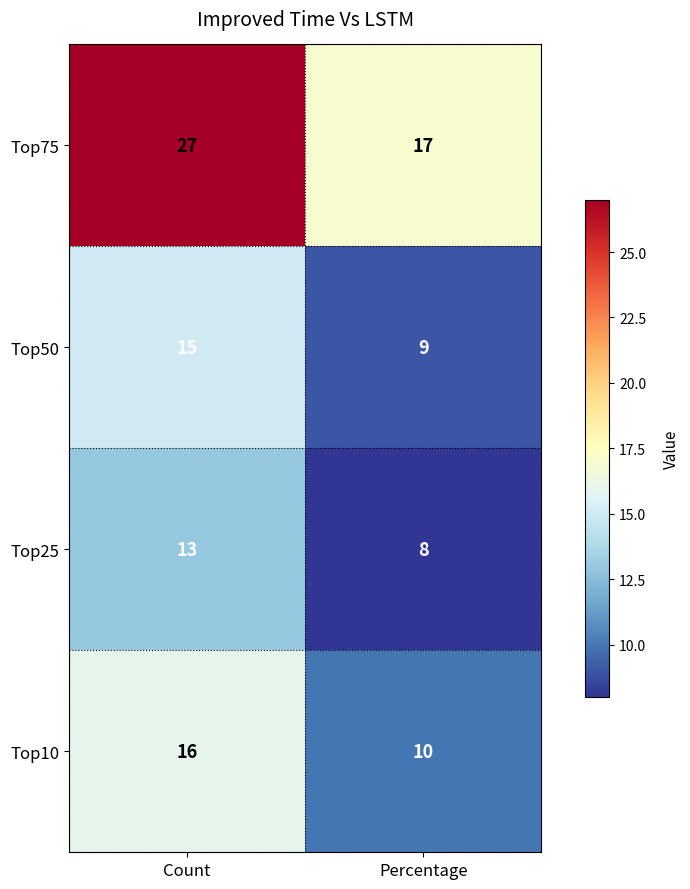

Which series has the largest total across all categories?

Top75